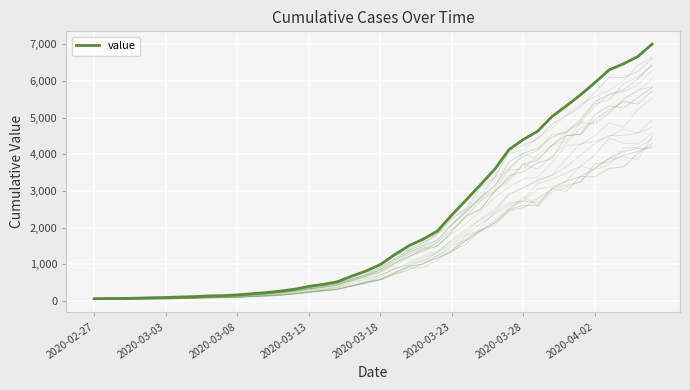

Reading left to right, what are all the values shown in this chart?

64	68	69	76	87	95	108	119	138	146	166	197	227	269	320	397	452	523	677	816	993	1261	1505	1686	1909	2345	2754	3168	3592	4129	4403	4628	5028	5317	5622	5952	6301	6466	6664	7003